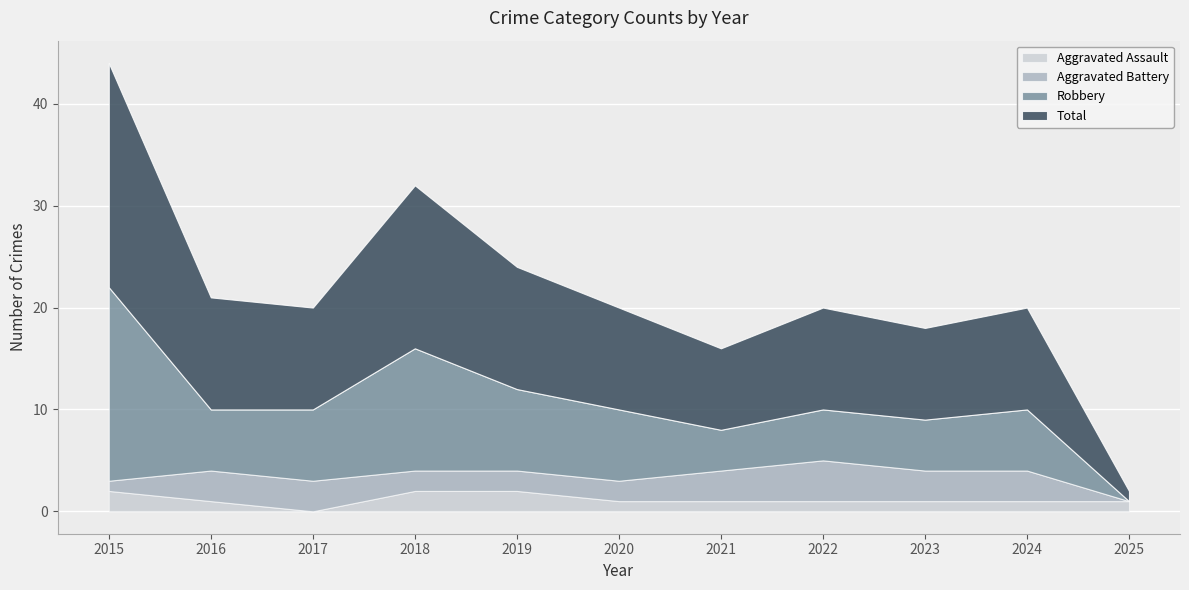

The Total series shows 7 at 2017. True or false?

False